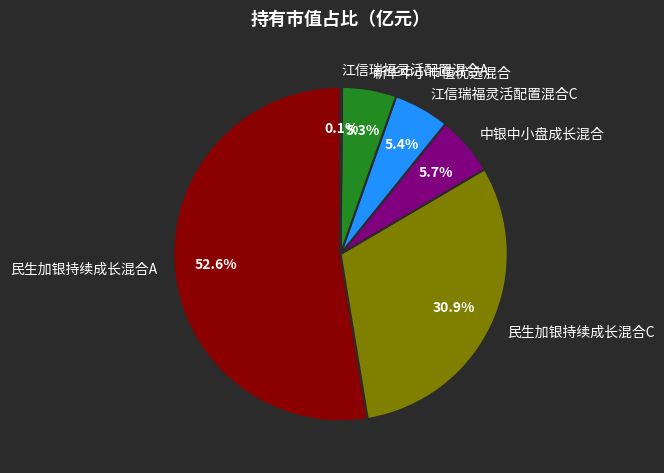

Combined, what portion of the pie is 江信瑞福灵活配置混合C and 民生加银持续成长混合A?

58.0%